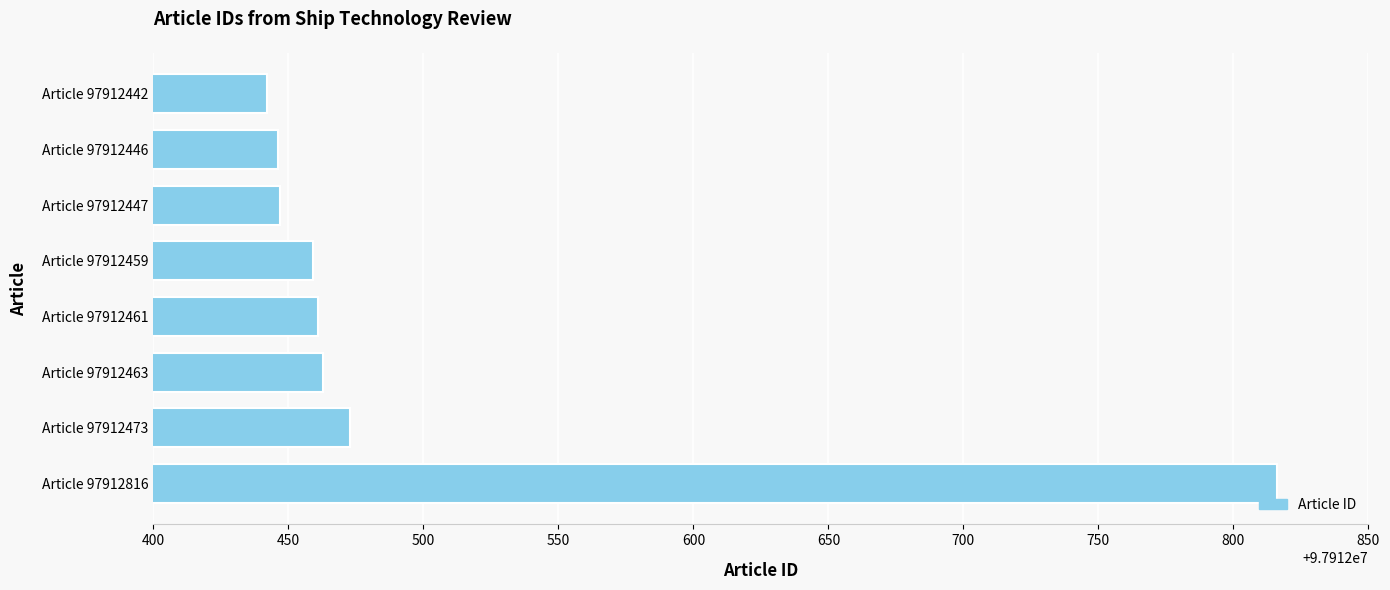

Is it true that the value at Article 97912442 is 97912442?

True